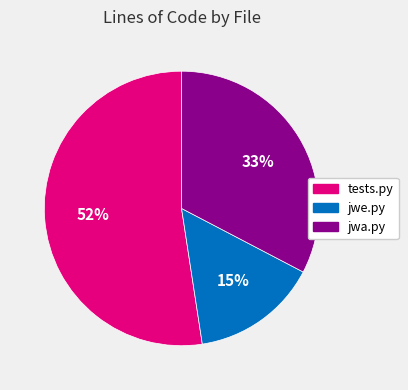

Is jwa.py the majority of the pie?

No